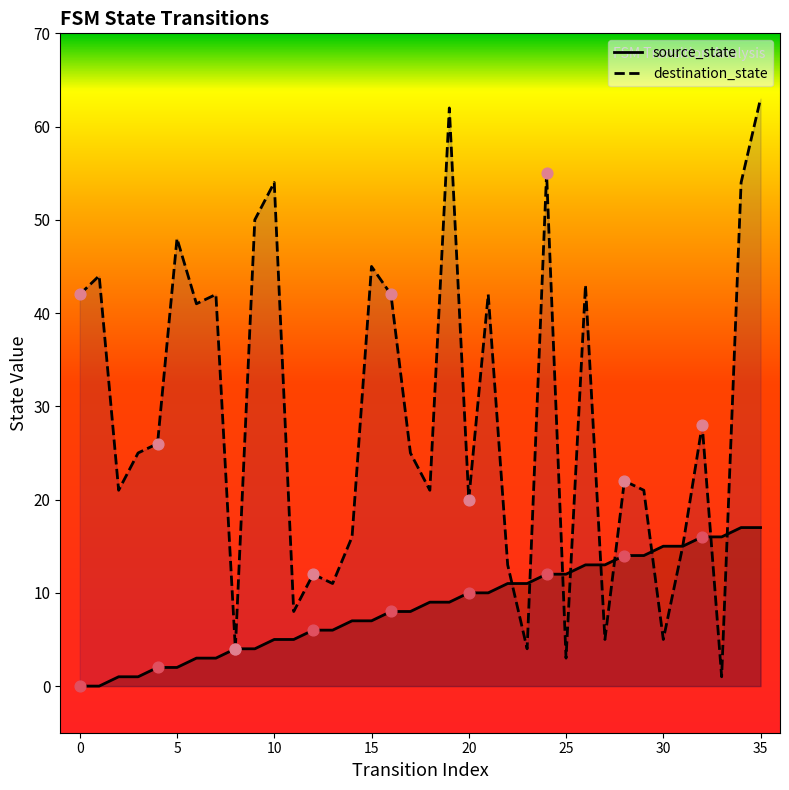

At how many categories does at least one series exceed 1?

36